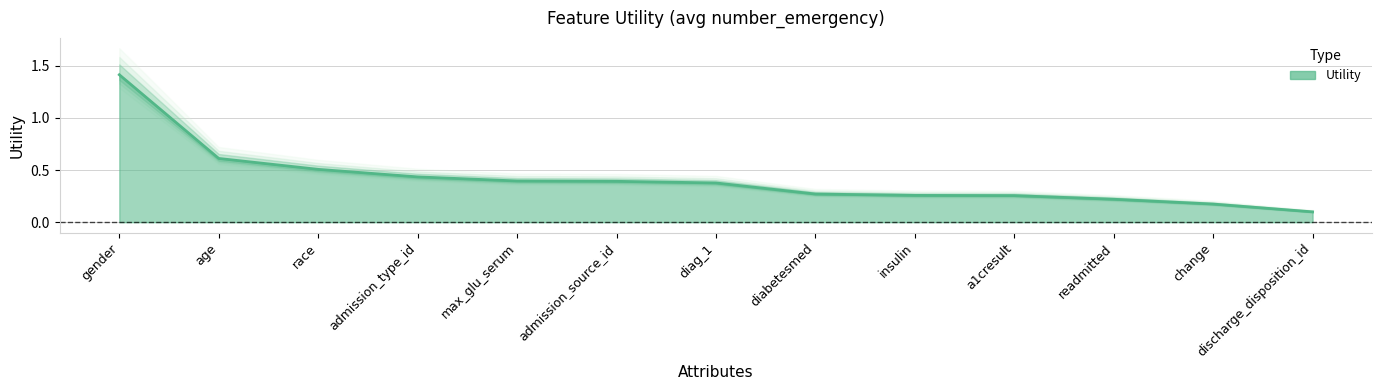

Reading left to right, transcribe all the data shown in this chart.

1.4	0.6	0.5	0.4	0.4	0.4	0.4	0.3	0.3	0.3	0.2	0.2	0.1